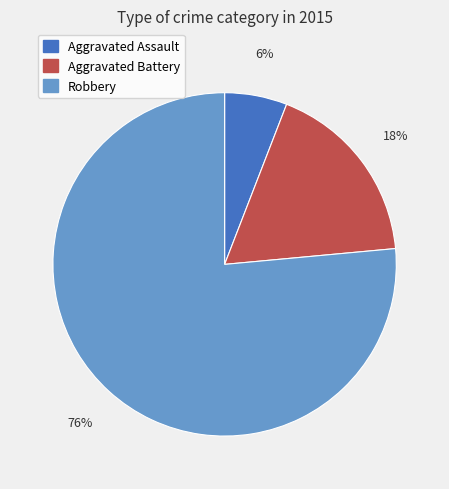

Which has a higher value, Robbery or Aggravated Assault?

Robbery